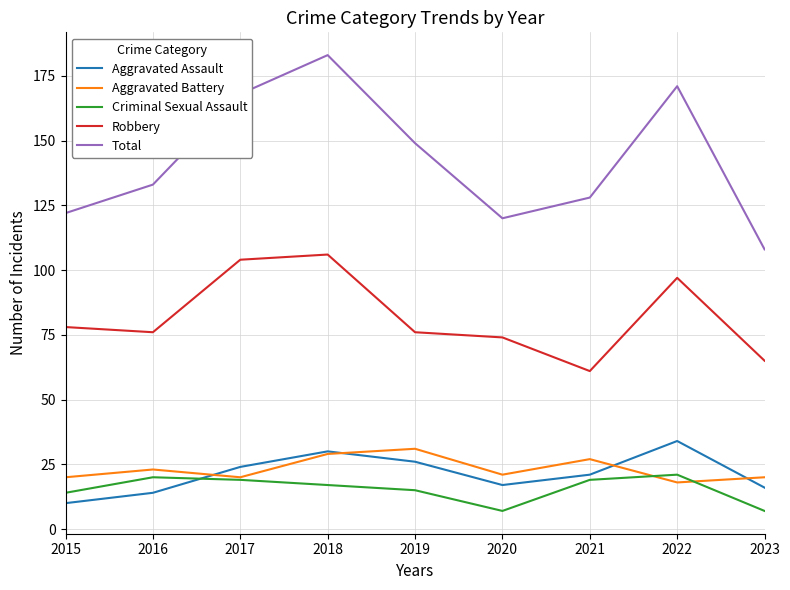

What is the greatest value displayed?

183